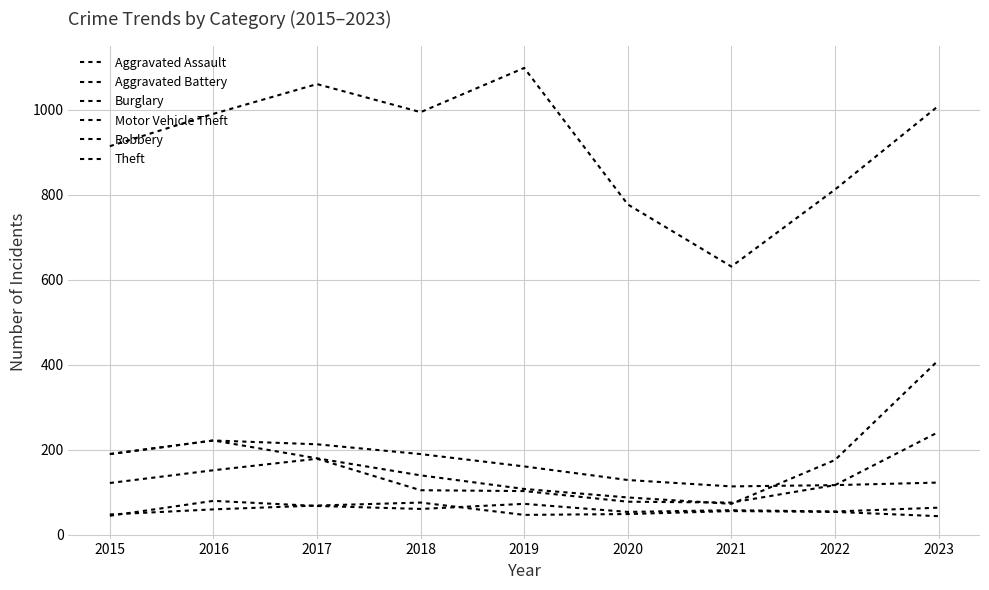

Rank the series by their maximum value, from lowest to highest.

Aggravated Battery, Aggravated Assault, Burglary, Robbery, Motor Vehicle Theft, Theft